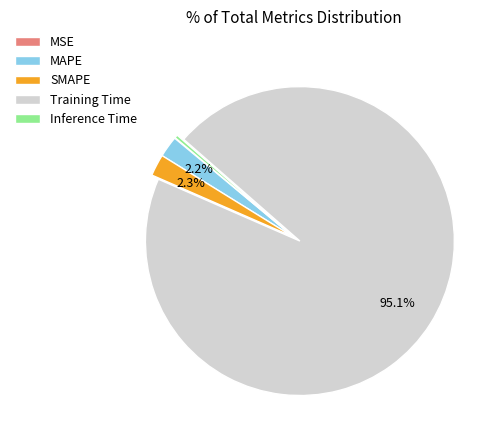

Do Training Time and Inference Time together represent more than half of the pie?

Yes